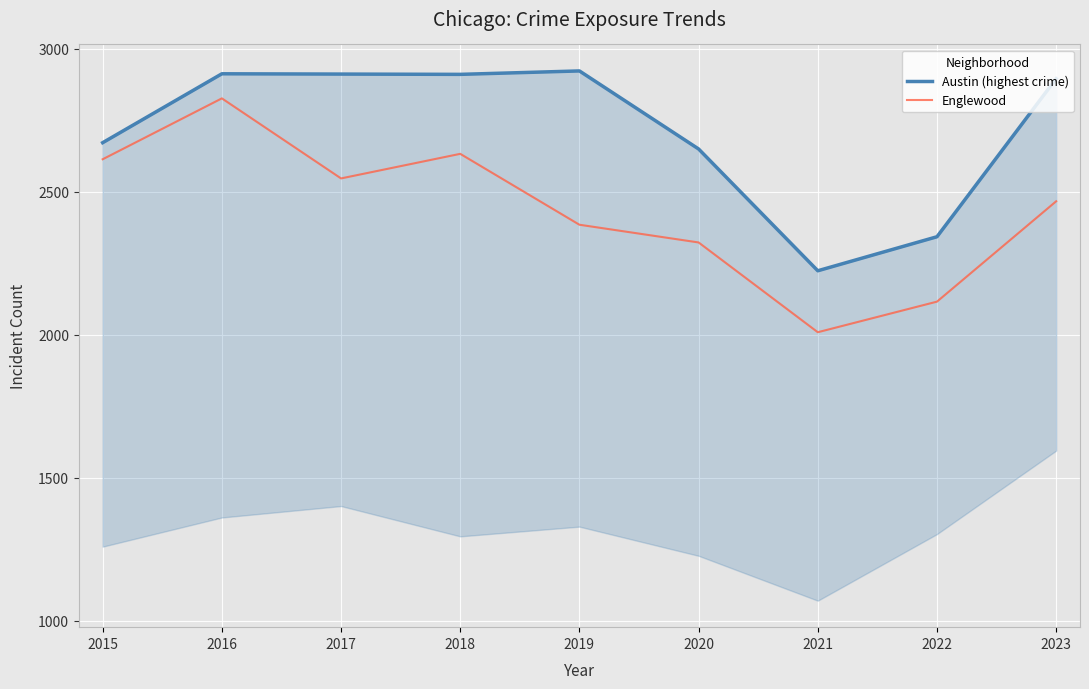

Where does the Austin (highest crime) series first go above 2896?

2016